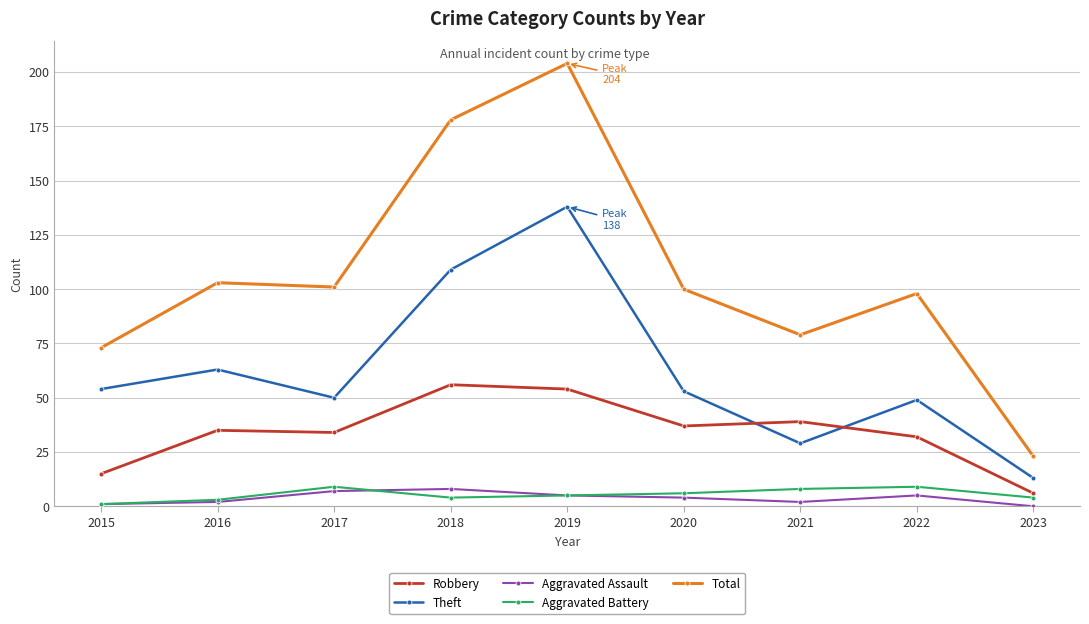

Reading left to right, transcribe all the data shown in this chart.

Robbery: 15	35	34	56	54	37	39	32	6
Theft: 54	63	50	109	138	53	29	49	13
Aggravated Assault: 1	2	7	8	5	4	2	5	0
Aggravated Battery: 1	3	9	4	5	6	8	9	4
Total: 73	103	101	178	204	100	79	98	23